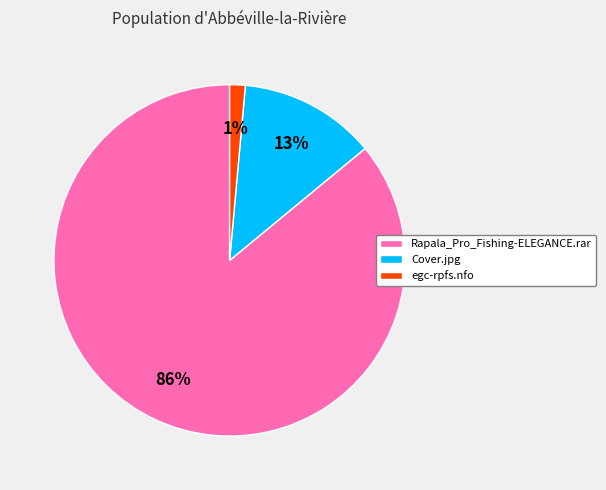

How many slices are in this pie chart?

3